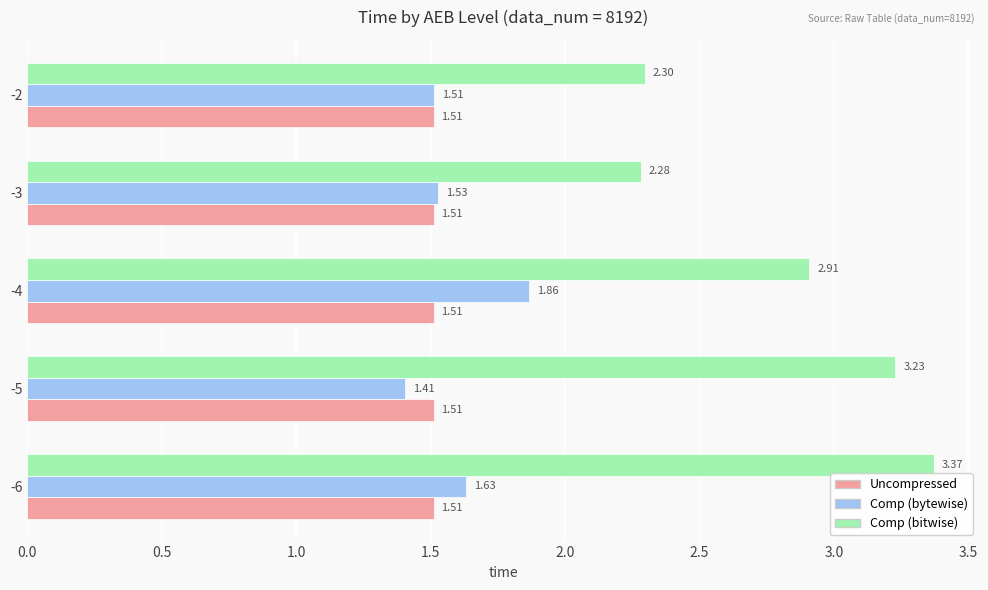

At which category is the sum across all series the highest?

-6